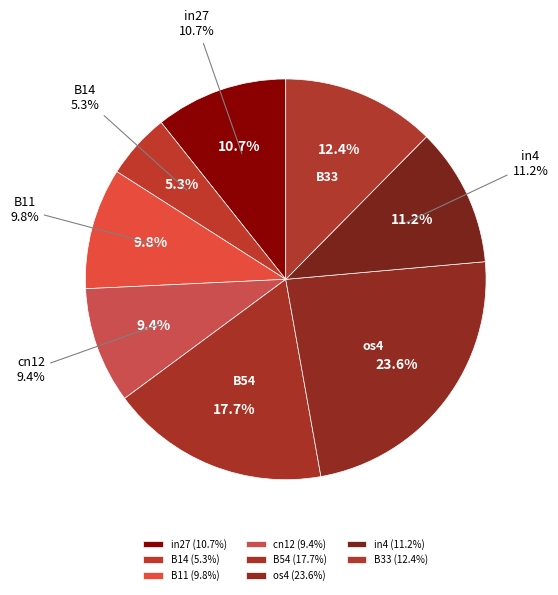

What is the largest slice in the pie chart?

os4